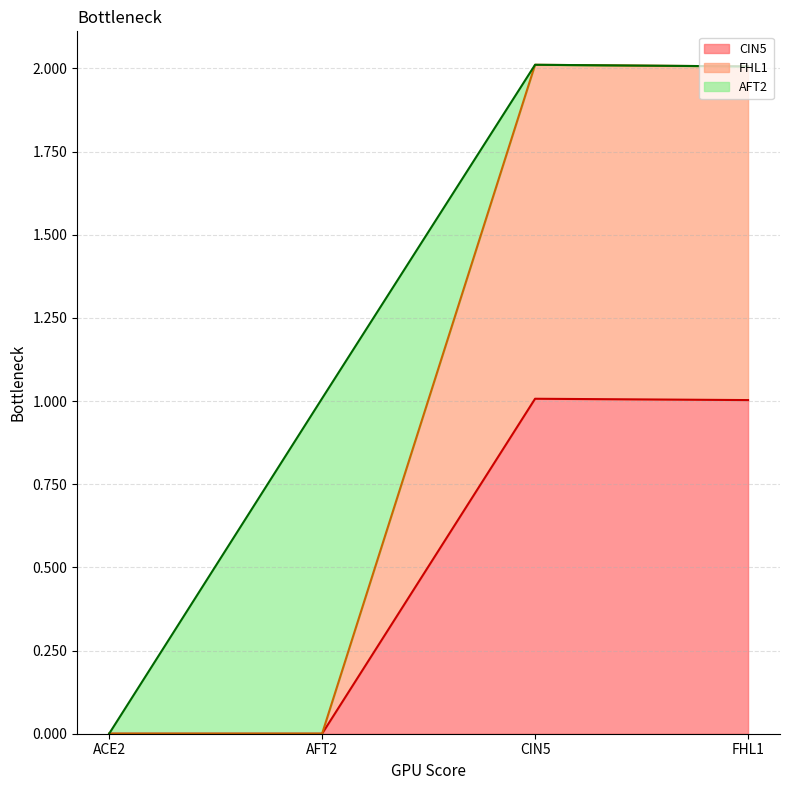

The CIN5 series shows 0.0 at AFT2. True or false?

True